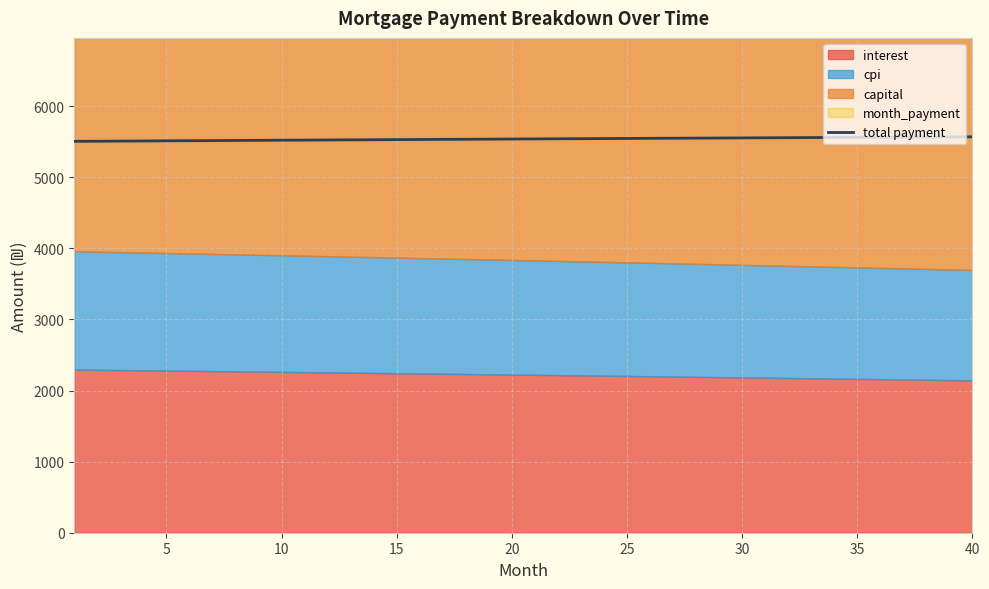

Reading left to right, extract all data points from this chart.

5506.0	5507.8	5509.6	5511.4	5513.1	5514.9	5516.7	5518.4	5520.1	5521.9	5523.6	5525.3	5527.0	5528.7	5530.4	5532.1	5533.7	5535.4	5537.0	5538.7	5540.3	5541.9	5543.5	5545.1	5546.7	5548.3	5549.8	5551.4	5552.9	5554.5	5556.0	5557.5	5559.0	5560.5	5562.0	5563.4	5564.9	5566.4	5567.8	5569.2